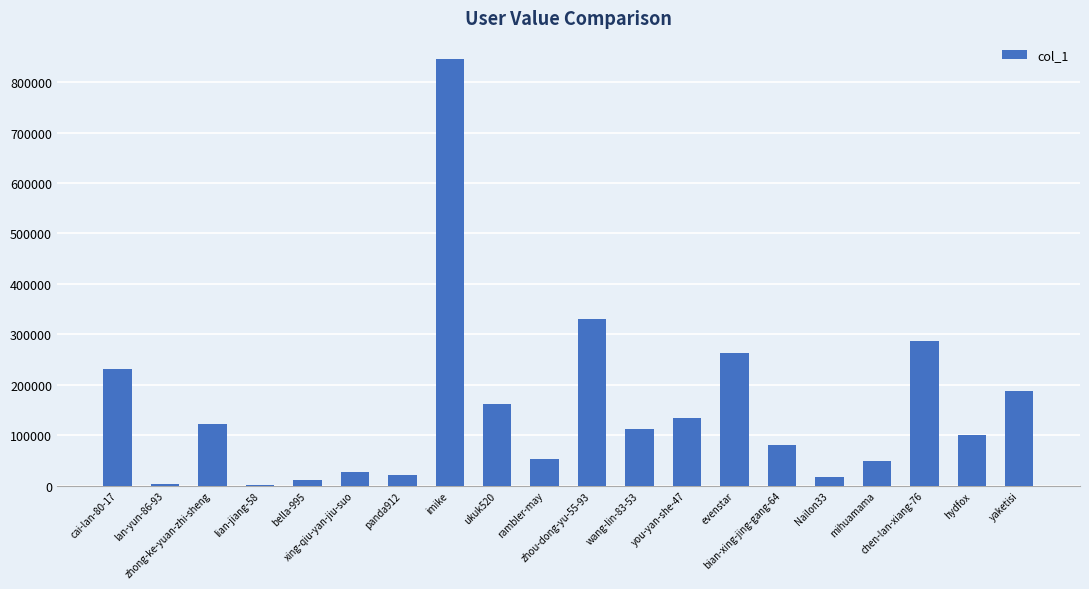

What is the maximum value shown in the chart?

845384